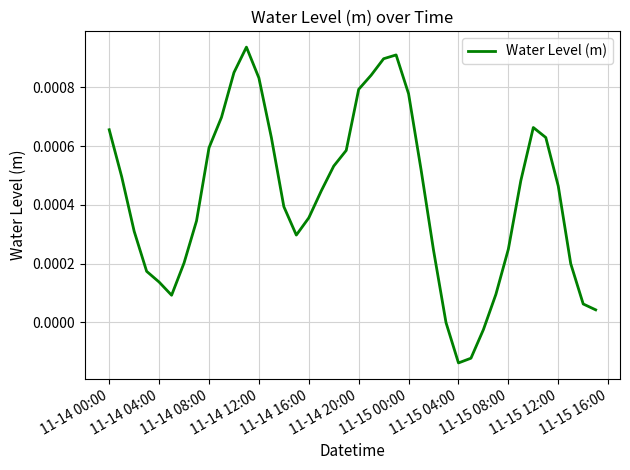

Which has a higher value, 11-14 16:00 or 11-14 08:00?

11-14 08:00